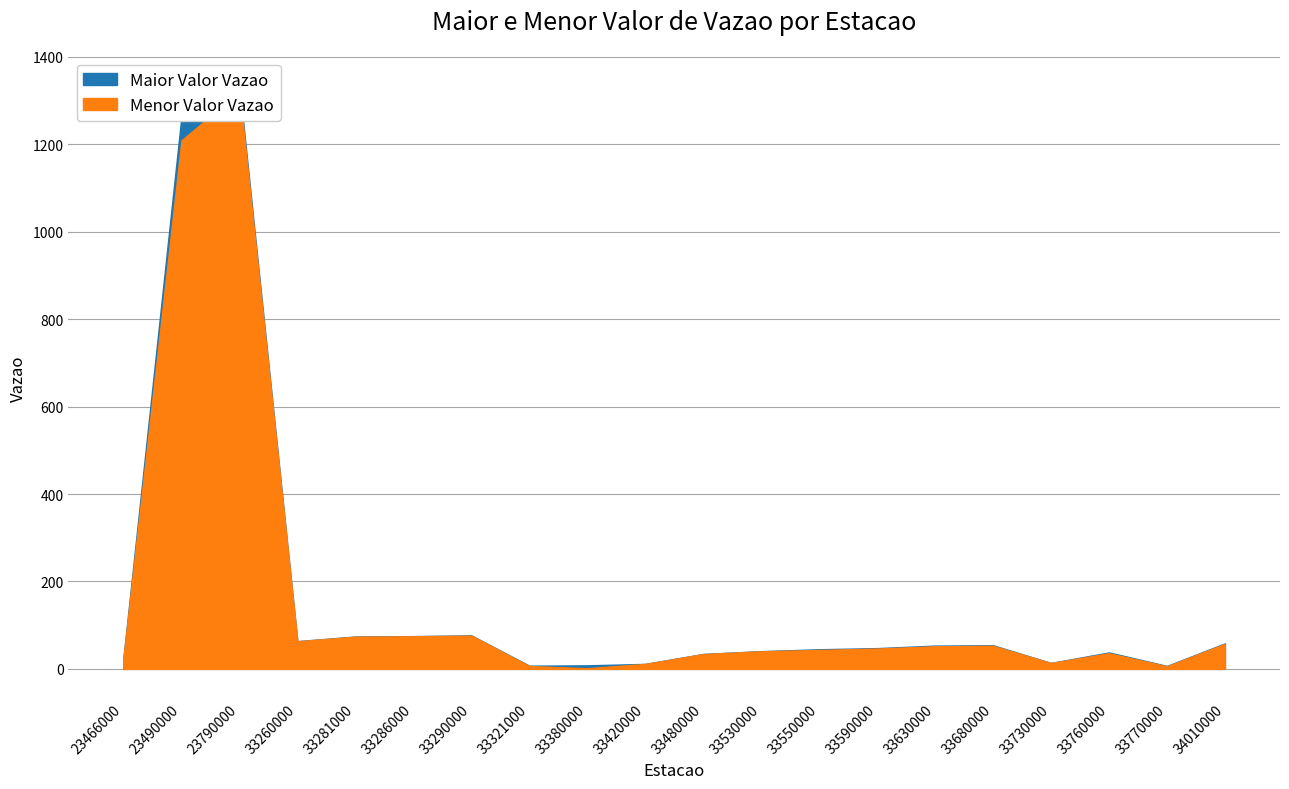

What is the sum of the Maior Valor Vazao values at 23790000 and 33286000?

1408.5